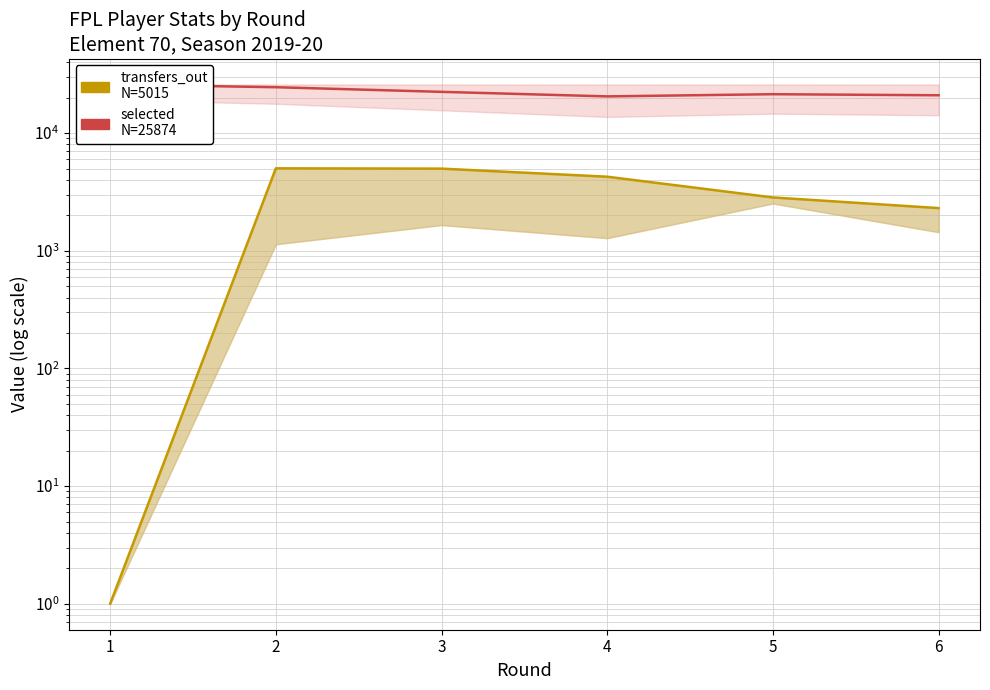

What is the average value of the selected series?

22611